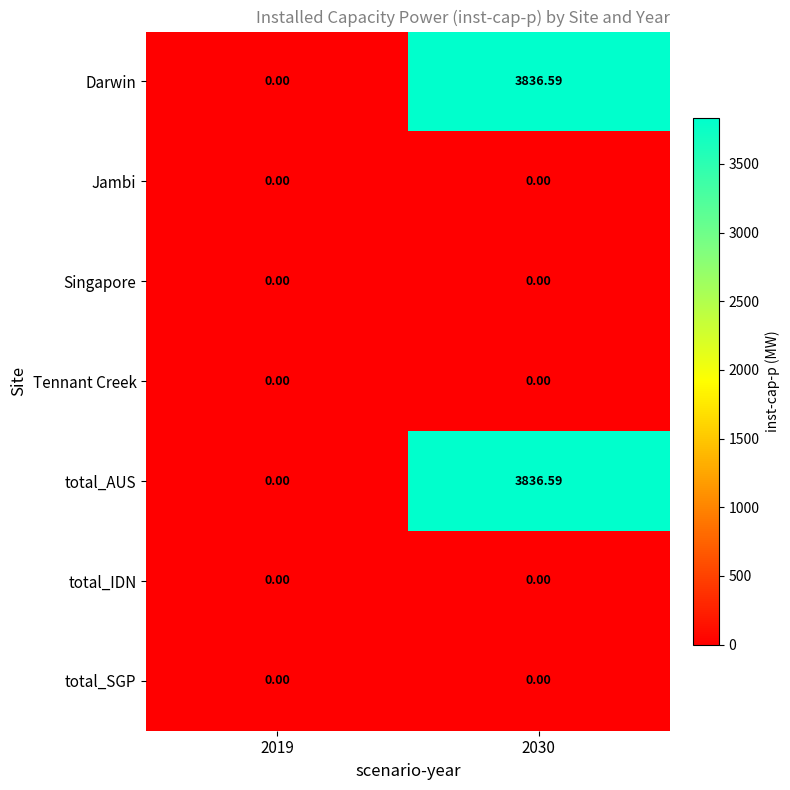

Reading right to left, transcribe all the data shown in this chart.

Darwin: 2030=3836.6	2019=0.0
Jambi: 2030=0.0	2019=0.0
Singapore: 2030=0.0	2019=0.0
Tennant Creek: 2030=0.0	2019=0.0
total_AUS: 2030=3836.6	2019=0.0
total_IDN: 2030=0.0	2019=0.0
total_SGP: 2030=0.0	2019=0.0